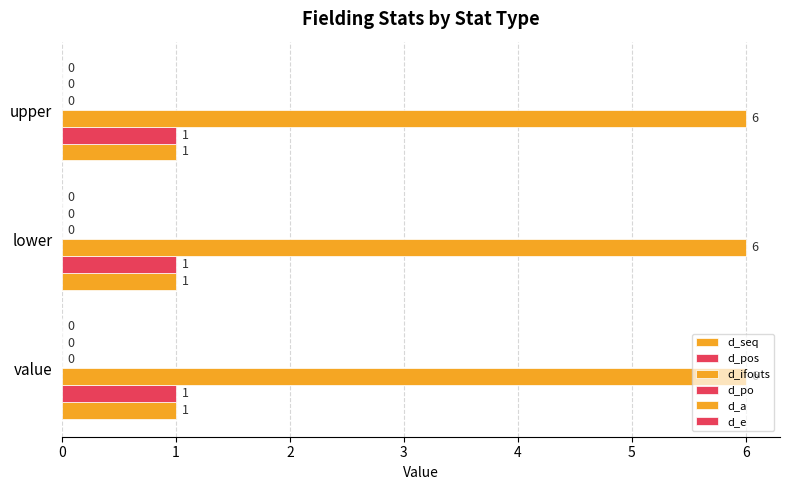

Is it true that d_pos equals 1 at value?

True